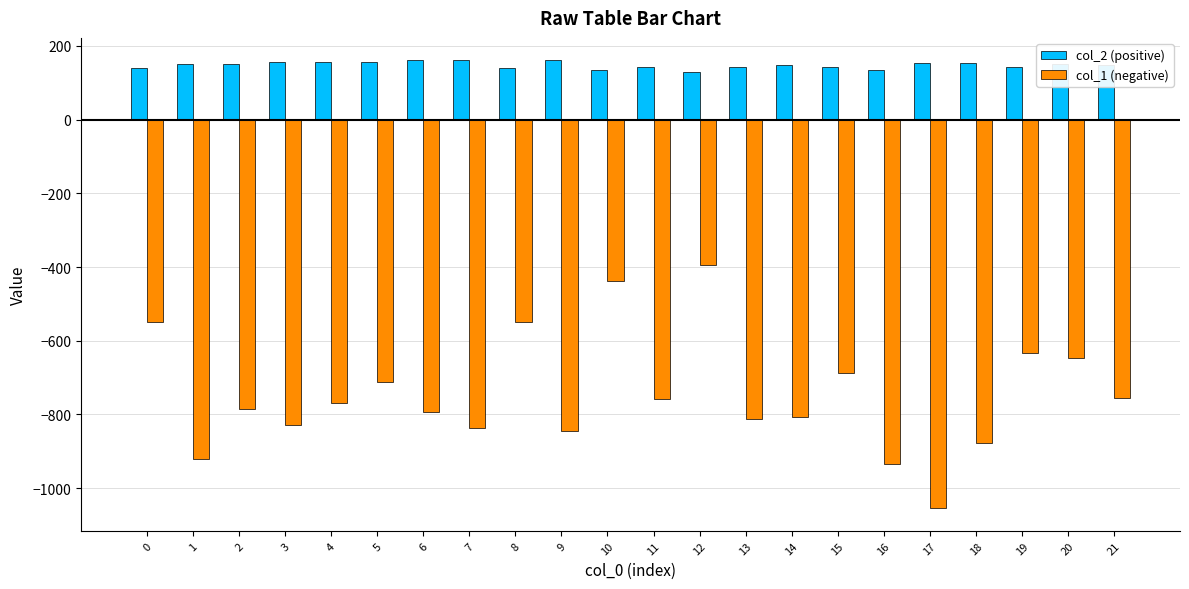

What is the value of the col_2 (positive) bar at the 14th from the left?

141.2